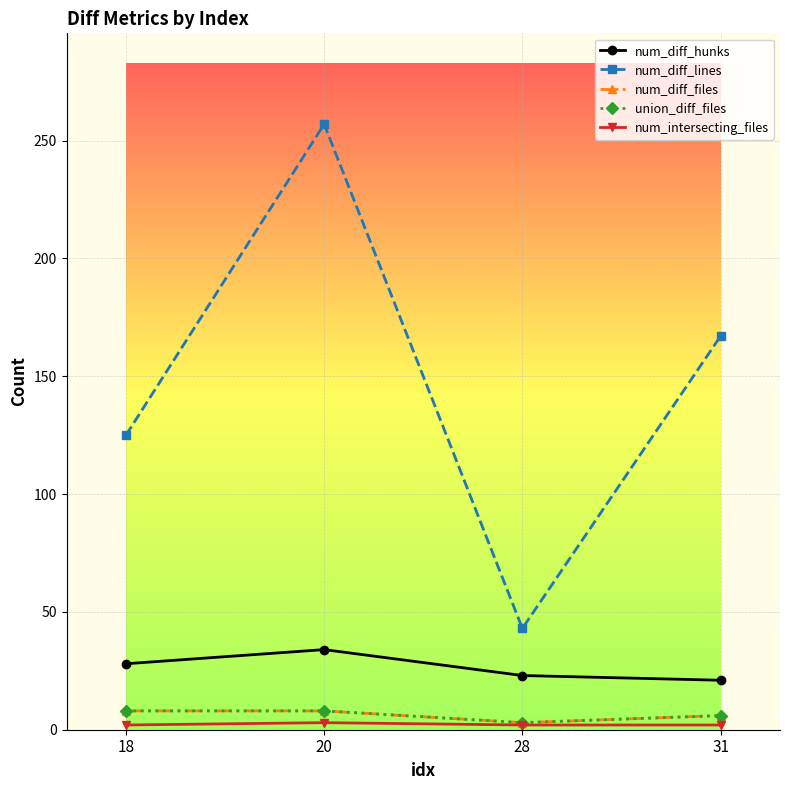

Which series has the largest total across all categories?

num_diff_lines